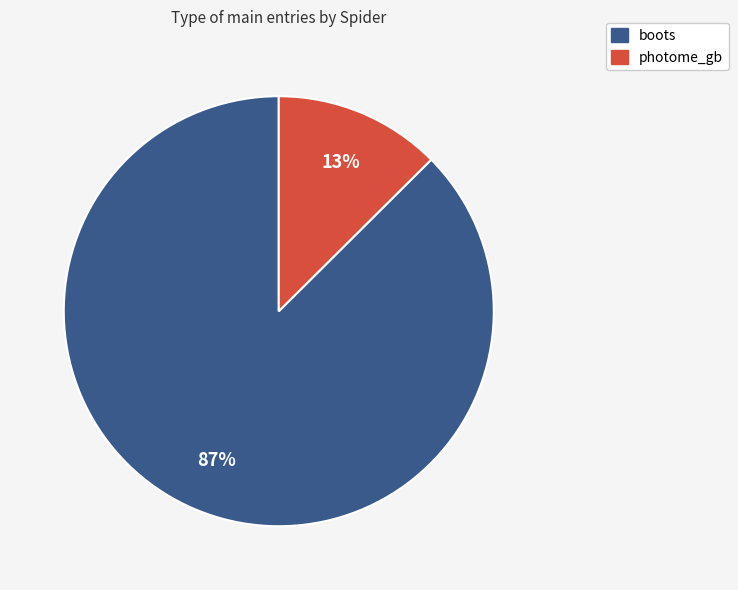

How many slices are in this pie chart?

2